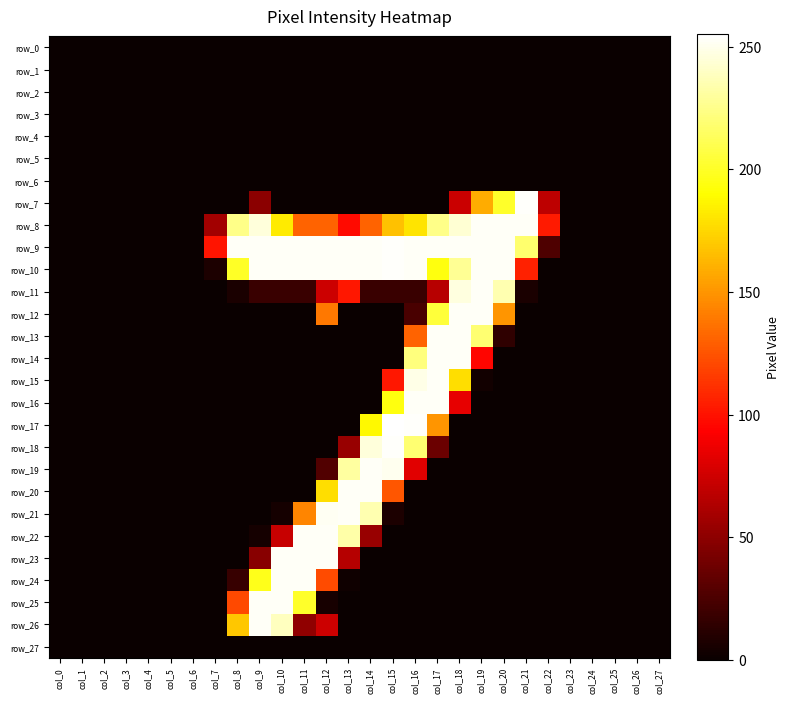

Reading left to right, transcribe all the data shown in this chart.

row_0: col_0=0	col_1=0	col_2=0	col_3=0	col_4=0	col_5=0	col_6=0	col_7=0	col_8=0	col_9=0	col_10=0	col_11=0	col_12=0	col_13=0	col_14=0	col_15=0	col_16=0	col_17=0	col_18=0	col_19=0	col_20=0	col_21=0	col_22=0	col_23=0	col_24=0	col_25=0	col_26=0	col_27=0
row_1: col_0=0	col_1=0	col_2=0	col_3=0	col_4=0	col_5=0	col_6=0	col_7=0	col_8=0	col_9=0	col_10=0	col_11=0	col_12=0	col_13=0	col_14=0	col_15=0	col_16=0	col_17=0	col_18=0	col_19=0	col_20=0	col_21=0	col_22=0	col_23=0	col_24=0	col_25=0	col_26=0	col_27=0
row_2: col_0=0	col_1=0	col_2=0	col_3=0	col_4=0	col_5=0	col_6=0	col_7=0	col_8=0	col_9=0	col_10=0	col_11=0	col_12=0	col_13=0	col_14=0	col_15=0	col_16=0	col_17=0	col_18=0	col_19=0	col_20=0	col_21=0	col_22=0	col_23=0	col_24=0	col_25=0	col_26=0	col_27=0
row_3: col_0=0	col_1=0	col_2=0	col_3=0	col_4=0	col_5=0	col_6=0	col_7=0	col_8=0	col_9=0	col_10=0	col_11=0	col_12=0	col_13=0	col_14=0	col_15=0	col_16=0	col_17=0	col_18=0	col_19=0	col_20=0	col_21=0	col_22=0	col_23=0	col_24=0	col_25=0	col_26=0	col_27=0
row_4: col_0=0	col_1=0	col_2=0	col_3=0	col_4=0	col_5=0	col_6=0	col_7=0	col_8=0	col_9=0	col_10=0	col_11=0	col_12=0	col_13=0	col_14=0	col_15=0	col_16=0	col_17=0	col_18=0	col_19=0	col_20=0	col_21=0	col_22=0	col_23=0	col_24=0	col_25=0	col_26=0	col_27=0
row_5: col_0=0	col_1=0	col_2=0	col_3=0	col_4=0	col_5=0	col_6=0	col_7=0	col_8=0	col_9=0	col_10=0	col_11=0	col_12=0	col_13=0	col_14=0	col_15=0	col_16=0	col_17=0	col_18=0	col_19=0	col_20=0	col_21=0	col_22=0	col_23=0	col_24=0	col_25=0	col_26=0	col_27=0
row_6: col_0=0	col_1=0	col_2=0	col_3=0	col_4=0	col_5=0	col_6=0	col_7=0	col_8=0	col_9=0	col_10=0	col_11=0	col_12=0	col_13=0	col_14=0	col_15=0	col_16=0	col_17=0	col_18=0	col_19=0	col_20=0	col_21=0	col_22=0	col_23=0	col_24=0	col_25=0	col_26=0	col_27=0
row_7: col_0=0	col_1=0	col_2=0	col_3=0	col_4=0	col_5=0	col_6=0	col_7=0	col_8=0	col_9=49	col_10=0	col_11=0	col_12=0	col_13=0	col_14=0	col_15=0	col_16=0	col_17=0	col_18=73	col_19=159	col_20=201	col_21=254	col_22=68	col_23=0	col_24=0	col_25=0	col_26=0	col_27=0
row_8: col_0=0	col_1=0	col_2=0	col_3=0	col_4=0	col_5=0	col_6=0	col_7=58	col_8=225	col_9=246	col_10=183	col_11=131	col_12=131	col_13=97	col_14=131	col_15=167	col_16=180	col_17=225	col_18=244	col_19=253	col_20=253	col_21=253	col_22=103	col_23=0	col_24=0	col_25=0	col_26=0	col_27=0
row_9: col_0=0	col_1=0	col_2=0	col_3=0	col_4=0	col_5=0	col_6=0	col_7=101	col_8=253	col_9=253	col_10=253	col_11=253	col_12=253	col_13=253	col_14=253	col_15=254	col_16=253	col_17=253	col_18=253	col_19=253	col_20=253	col_21=218	col_22=26	col_23=0	col_24=0	col_25=0	col_26=0	col_27=0
row_10: col_0=0	col_1=0	col_2=0	col_3=0	col_4=0	col_5=0	col_6=0	col_7=7	col_8=200	col_9=253	col_10=253	col_11=253	col_12=253	col_13=253	col_14=253	col_15=254	col_16=253	col_17=194	col_18=228	col_19=253	col_20=253	col_21=106	col_22=0	col_23=0	col_24=0	col_25=0	col_26=0	col_27=0
row_11: col_0=0	col_1=0	col_2=0	col_3=0	col_4=0	col_5=0	col_6=0	col_7=0	col_8=6	col_9=18	col_10=18	col_11=18	col_12=74	col_13=102	col_14=18	col_15=18	col_16=18	col_17=66	col_18=247	col_19=253	col_20=235	col_21=6	col_22=0	col_23=0	col_24=0	col_25=0	col_26=0	col_27=0
row_12: col_0=0	col_1=0	col_2=0	col_3=0	col_4=0	col_5=0	col_6=0	col_7=0	col_8=0	col_9=0	col_10=0	col_11=0	col_12=139	col_13=0	col_14=0	col_15=0	col_16=24	col_17=205	col_18=253	col_19=253	col_20=150	col_21=0	col_22=0	col_23=0	col_24=0	col_25=0	col_26=0	col_27=0
row_13: col_0=0	col_1=0	col_2=0	col_3=0	col_4=0	col_5=0	col_6=0	col_7=0	col_8=0	col_9=0	col_10=0	col_11=0	col_12=0	col_13=0	col_14=0	col_15=0	col_16=131	col_17=253	col_18=253	col_19=219	col_20=14	col_21=0	col_22=0	col_23=0	col_24=0	col_25=0	col_26=0	col_27=0
row_14: col_0=0	col_1=0	col_2=0	col_3=0	col_4=0	col_5=0	col_6=0	col_7=0	col_8=0	col_9=0	col_10=0	col_11=0	col_12=0	col_13=0	col_14=0	col_15=0	col_16=222	col_17=253	col_18=253	col_19=95	col_20=0	col_21=0	col_22=0	col_23=0	col_24=0	col_25=0	col_26=0	col_27=0
row_15: col_0=0	col_1=0	col_2=0	col_3=0	col_4=0	col_5=0	col_6=0	col_7=0	col_8=0	col_9=0	col_10=0	col_11=0	col_12=0	col_13=0	col_14=0	col_15=102	col_16=249	col_17=253	col_18=178	col_19=3	col_20=0	col_21=0	col_22=0	col_23=0	col_24=0	col_25=0	col_26=0	col_27=0
row_16: col_0=0	col_1=0	col_2=0	col_3=0	col_4=0	col_5=0	col_6=0	col_7=0	col_8=0	col_9=0	col_10=0	col_11=0	col_12=0	col_13=0	col_14=0	col_15=194	col_16=253	col_17=253	col_18=84	col_19=0	col_20=0	col_21=0	col_22=0	col_23=0	col_24=0	col_25=0	col_26=0	col_27=0
row_17: col_0=0	col_1=0	col_2=0	col_3=0	col_4=0	col_5=0	col_6=0	col_7=0	col_8=0	col_9=0	col_10=0	col_11=0	col_12=0	col_13=0	col_14=188	col_15=255	col_16=254	col_17=150	col_18=0	col_19=0	col_20=0	col_21=0	col_22=0	col_23=0	col_24=0	col_25=0	col_26=0	col_27=0
row_18: col_0=0	col_1=0	col_2=0	col_3=0	col_4=0	col_5=0	col_6=0	col_7=0	col_8=0	col_9=0	col_10=0	col_11=0	col_12=0	col_13=54	col_14=246	col_15=254	col_16=219	col_17=37	col_18=0	col_19=0	col_20=0	col_21=0	col_22=0	col_23=0	col_24=0	col_25=0	col_26=0	col_27=0
row_19: col_0=0	col_1=0	col_2=0	col_3=0	col_4=0	col_5=0	col_6=0	col_7=0	col_8=0	col_9=0	col_10=0	col_11=0	col_12=27	col_13=231	col_14=253	col_15=251	col_16=82	col_17=0	col_18=0	col_19=0	col_20=0	col_21=0	col_22=0	col_23=0	col_24=0	col_25=0	col_26=0	col_27=0
row_20: col_0=0	col_1=0	col_2=0	col_3=0	col_4=0	col_5=0	col_6=0	col_7=0	col_8=0	col_9=0	col_10=0	col_11=0	col_12=178	col_13=253	col_14=253	col_15=126	col_16=0	col_17=0	col_18=0	col_19=0	col_20=0	col_21=0	col_22=0	col_23=0	col_24=0	col_25=0	col_26=0	col_27=0
row_21: col_0=0	col_1=0	col_2=0	col_3=0	col_4=0	col_5=0	col_6=0	col_7=0	col_8=0	col_9=0	col_10=4	col_11=144	col_12=252	col_13=253	col_14=235	col_15=7	col_16=0	col_17=0	col_18=0	col_19=0	col_20=0	col_21=0	col_22=0	col_23=0	col_24=0	col_25=0	col_26=0	col_27=0
row_22: col_0=0	col_1=0	col_2=0	col_3=0	col_4=0	col_5=0	col_6=0	col_7=0	col_8=0	col_9=4	col_10=72	col_11=253	col_12=253	col_13=233	col_14=54	col_15=0	col_16=0	col_17=0	col_18=0	col_19=0	col_20=0	col_21=0	col_22=0	col_23=0	col_24=0	col_25=0	col_26=0	col_27=0
row_23: col_0=0	col_1=0	col_2=0	col_3=0	col_4=0	col_5=0	col_6=0	col_7=0	col_8=0	col_9=48	col_10=253	col_11=253	col_12=253	col_13=65	col_14=0	col_15=0	col_16=0	col_17=0	col_18=0	col_19=0	col_20=0	col_21=0	col_22=0	col_23=0	col_24=0	col_25=0	col_26=0	col_27=0
row_24: col_0=0	col_1=0	col_2=0	col_3=0	col_4=0	col_5=0	col_6=0	col_7=0	col_8=17	col_9=197	col_10=253	col_11=253	col_12=122	col_13=2	col_14=0	col_15=0	col_16=0	col_17=0	col_18=0	col_19=0	col_20=0	col_21=0	col_22=0	col_23=0	col_24=0	col_25=0	col_26=0	col_27=0
row_25: col_0=0	col_1=0	col_2=0	col_3=0	col_4=0	col_5=0	col_6=0	col_7=0	col_8=121	col_9=253	col_10=253	col_11=201	col_12=5	col_13=0	col_14=0	col_15=0	col_16=0	col_17=0	col_18=0	col_19=0	col_20=0	col_21=0	col_22=0	col_23=0	col_24=0	col_25=0	col_26=0	col_27=0
row_26: col_0=0	col_1=0	col_2=0	col_3=0	col_4=0	col_5=0	col_6=0	col_7=0	col_8=169	col_9=253	col_10=239	col_11=51	col_12=74	col_13=0	col_14=0	col_15=0	col_16=0	col_17=0	col_18=0	col_19=0	col_20=0	col_21=0	col_22=0	col_23=0	col_24=0	col_25=0	col_26=0	col_27=0
row_27: col_0=0	col_1=0	col_2=0	col_3=0	col_4=0	col_5=0	col_6=0	col_7=0	col_8=0	col_9=0	col_10=0	col_11=0	col_12=0	col_13=0	col_14=0	col_15=0	col_16=0	col_17=0	col_18=0	col_19=0	col_20=0	col_21=0	col_22=0	col_23=0	col_24=0	col_25=0	col_26=0	col_27=0